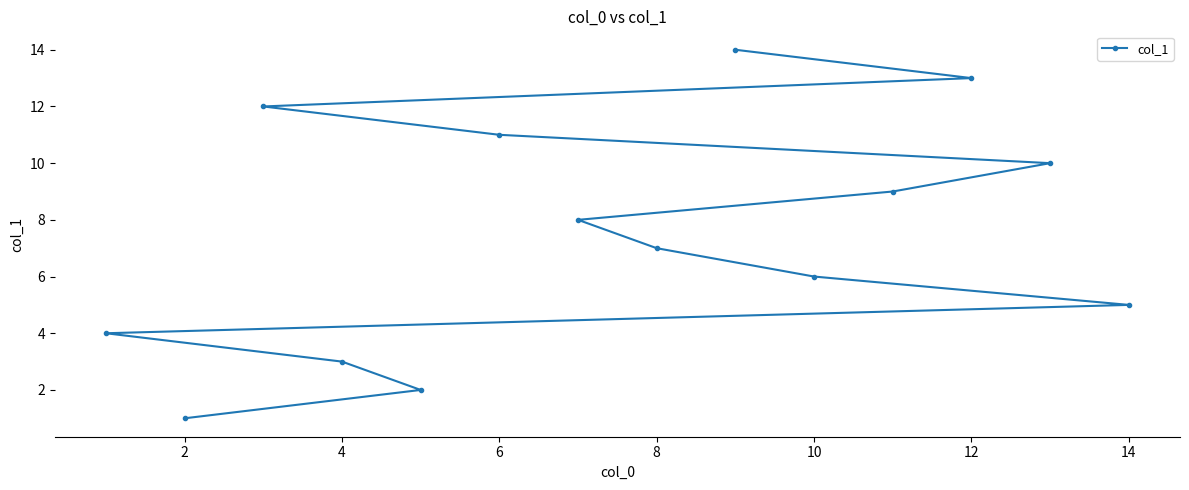

What is the sum of the values at 10 and 6?

17